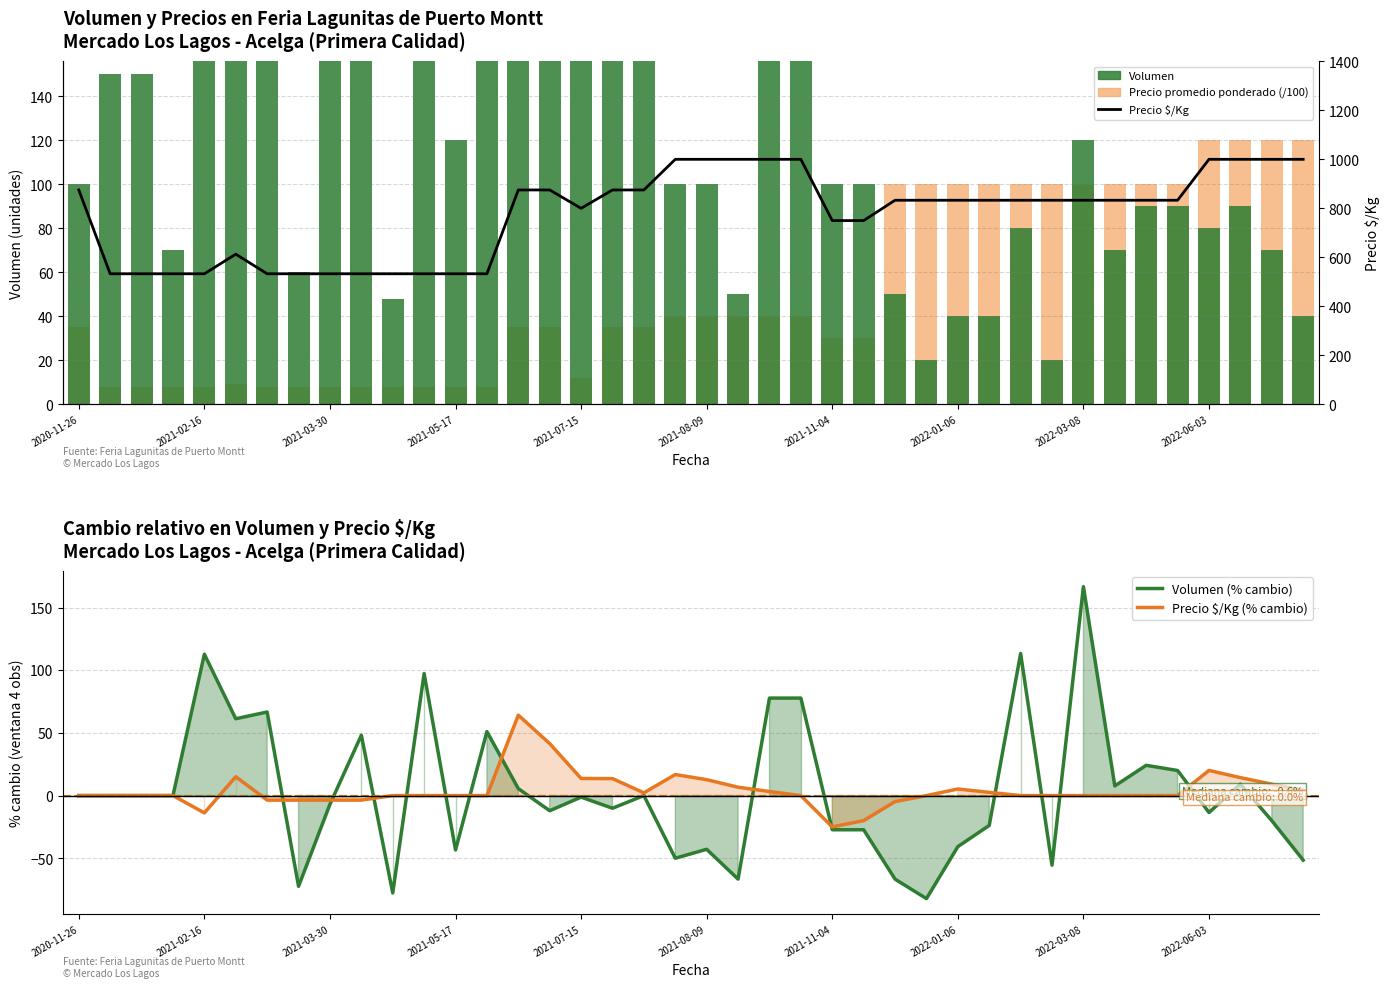

What is the sum of the Precio $/Kg values at 28 and 29?

1666.0